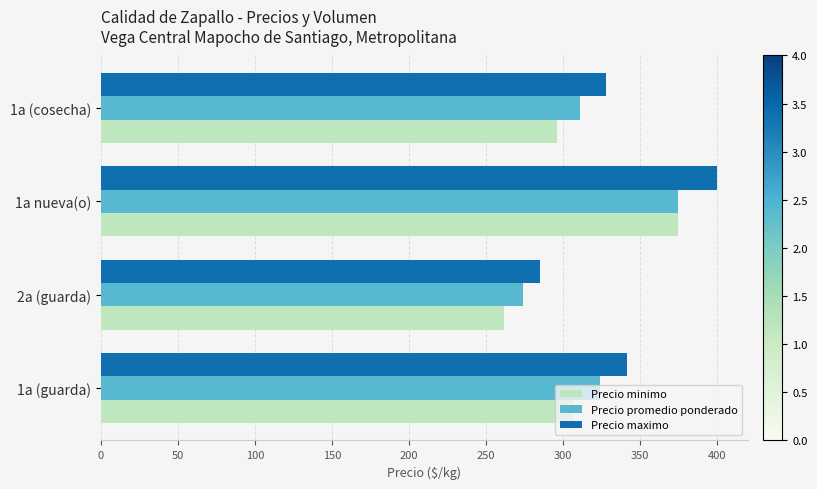

Rank the categories by Precio minimo value from lowest to highest.

2a (guarda), 1a (cosecha), 1a (guarda), 1a nueva(o)